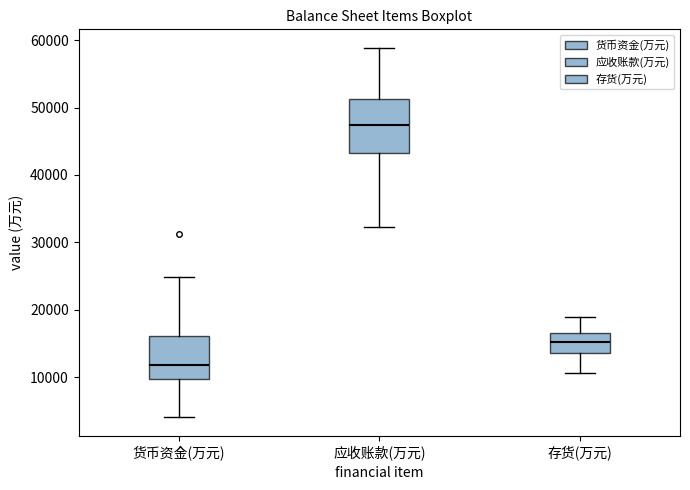

Which box is the tallest, from its lower edge to its upper edge?

应收账款(万元)